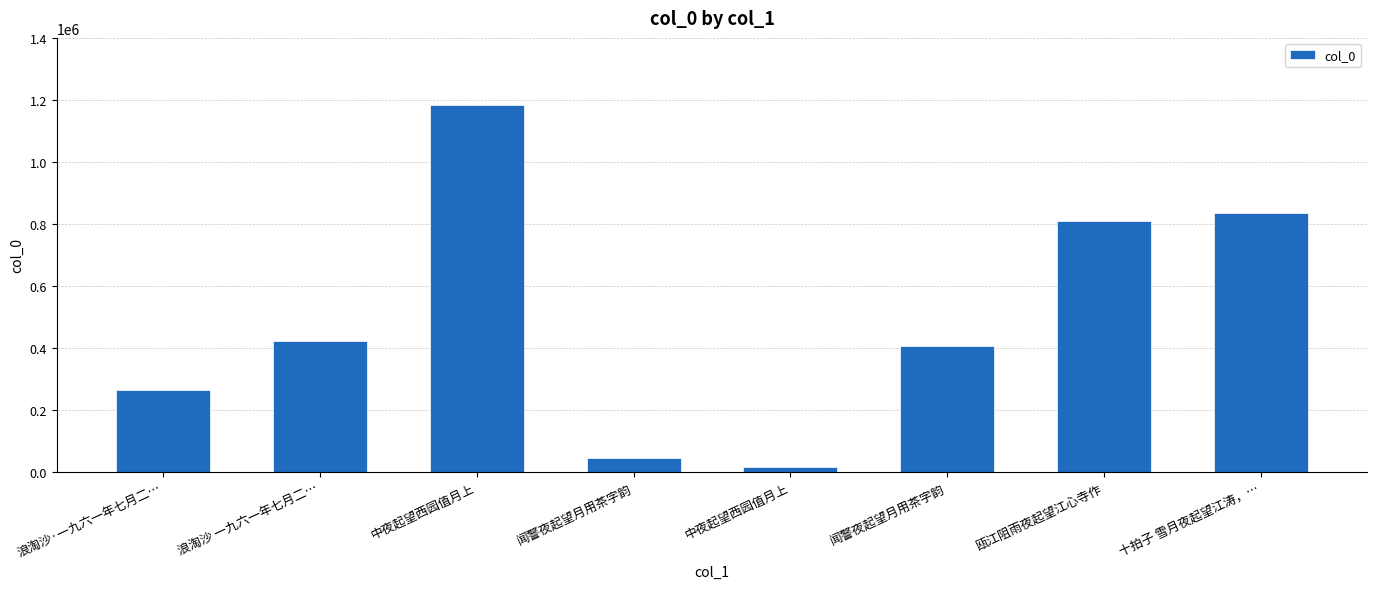

What is the minimum value shown in the chart?

14653